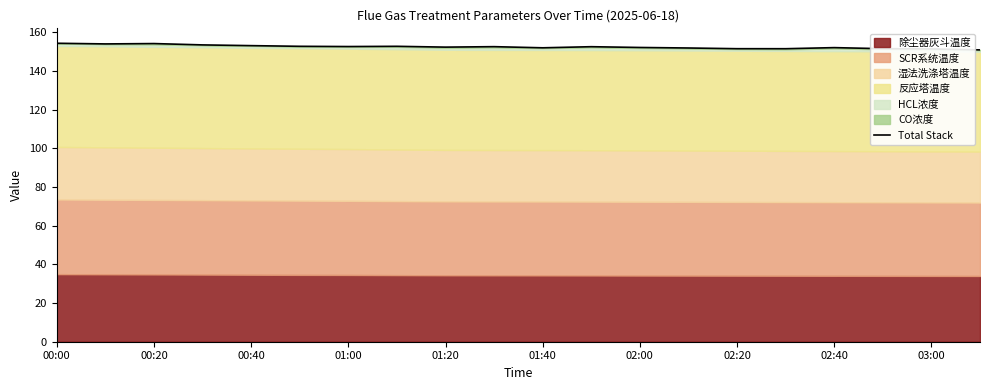

What is the label of the 4th point from the left?

01:00